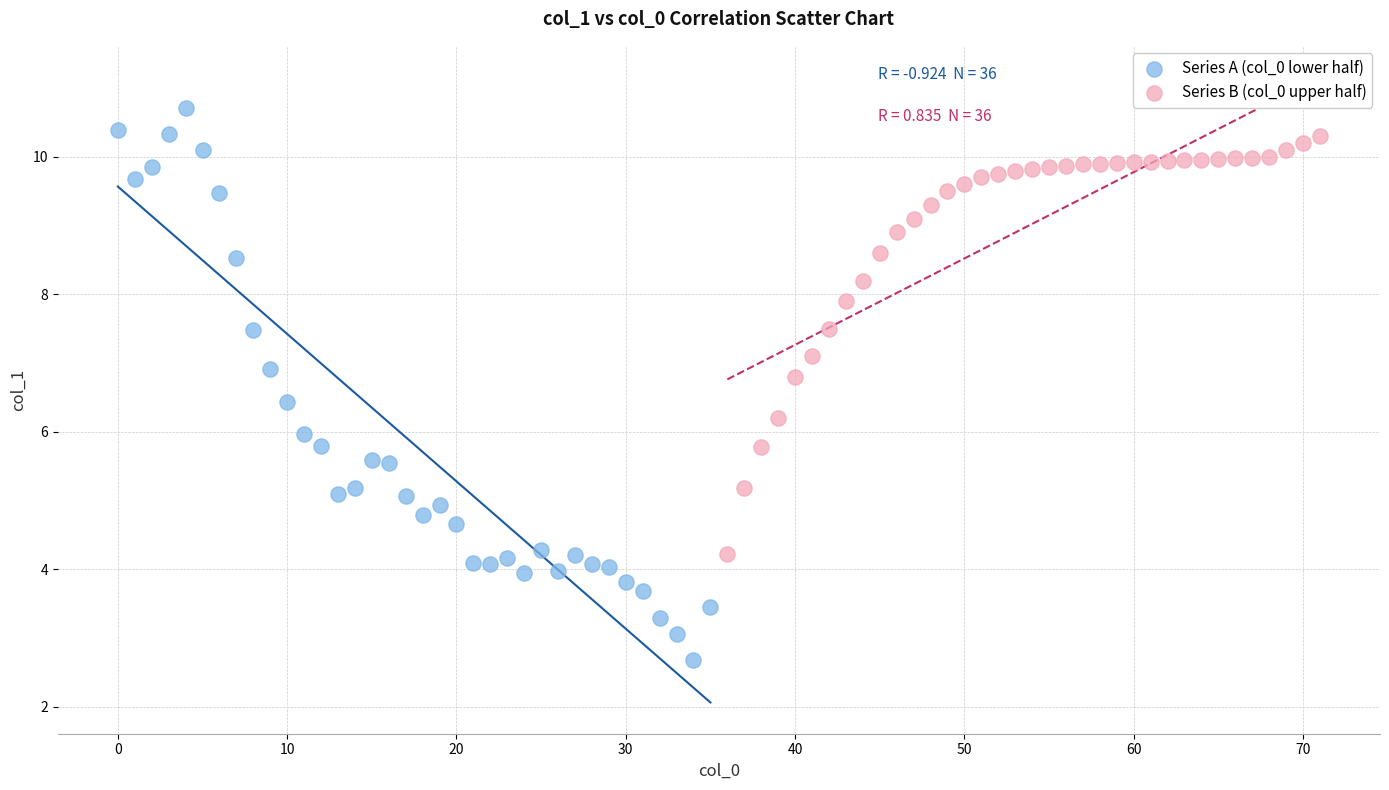

Which series reaches the minimum Y coordinate?

Series A (col_0 lower half)